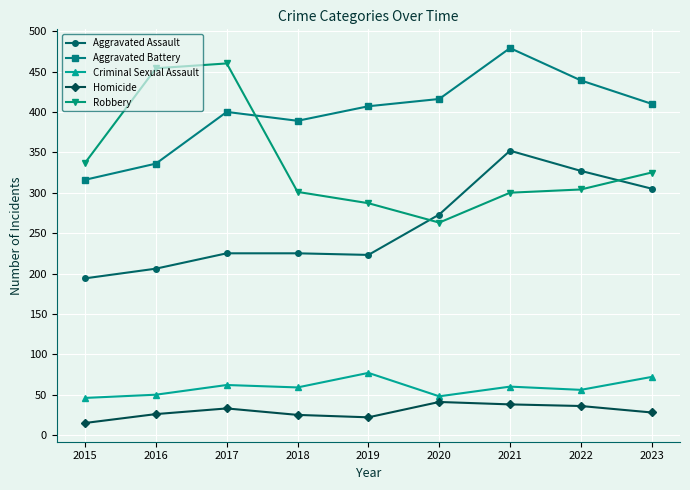

True or false: Criminal Sexual Assault and Homicide intersect in this chart.

False